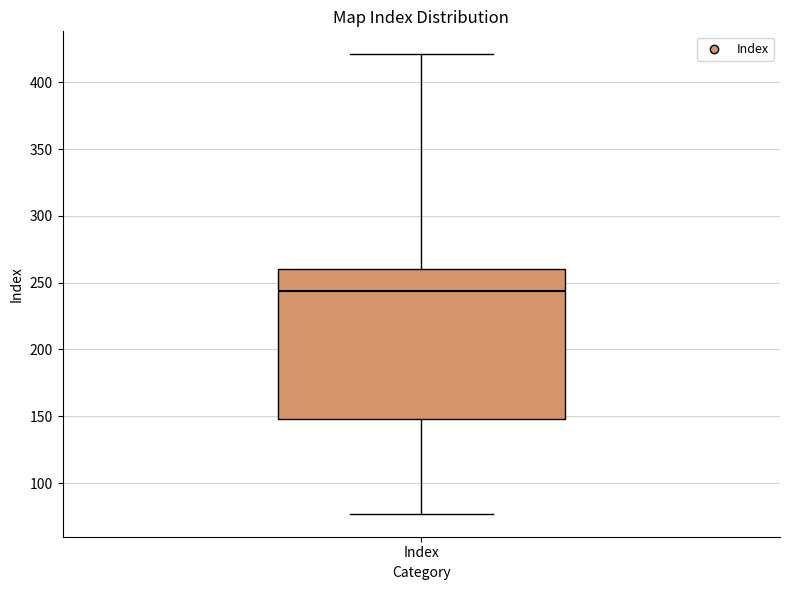

Transcribe this box plot: give where the median line is, the range the box spans, and where the two whiskers end, as read against the y-axis. The values are not printed on the chart, so give them approximately, as read against the axis.

median 245, box 150 to 260, whiskers 75 to 420